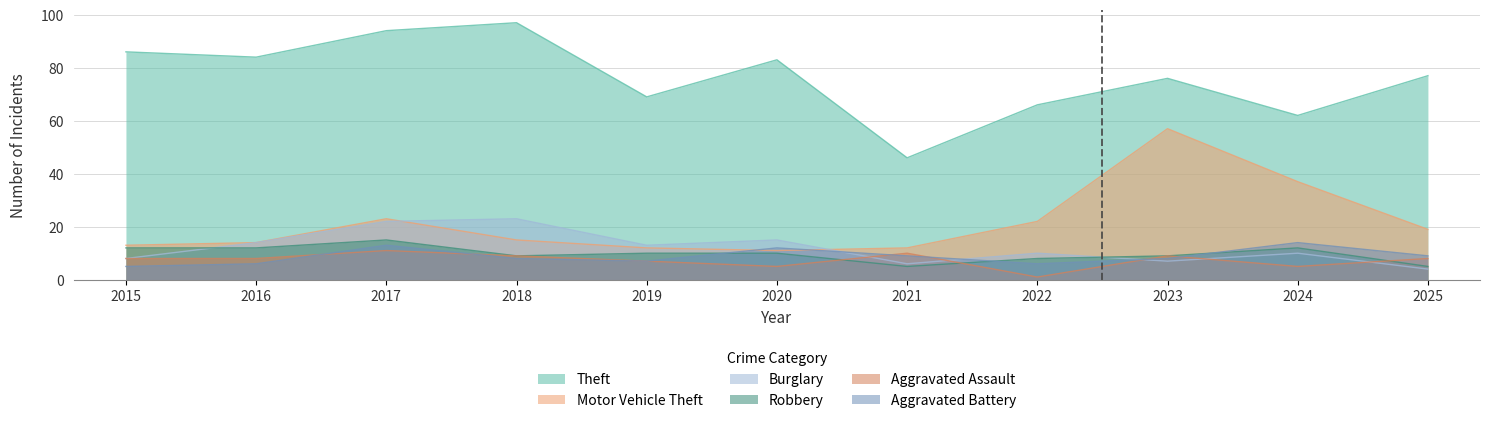

Where is the first local minimum for Aggravated Assault?

2020